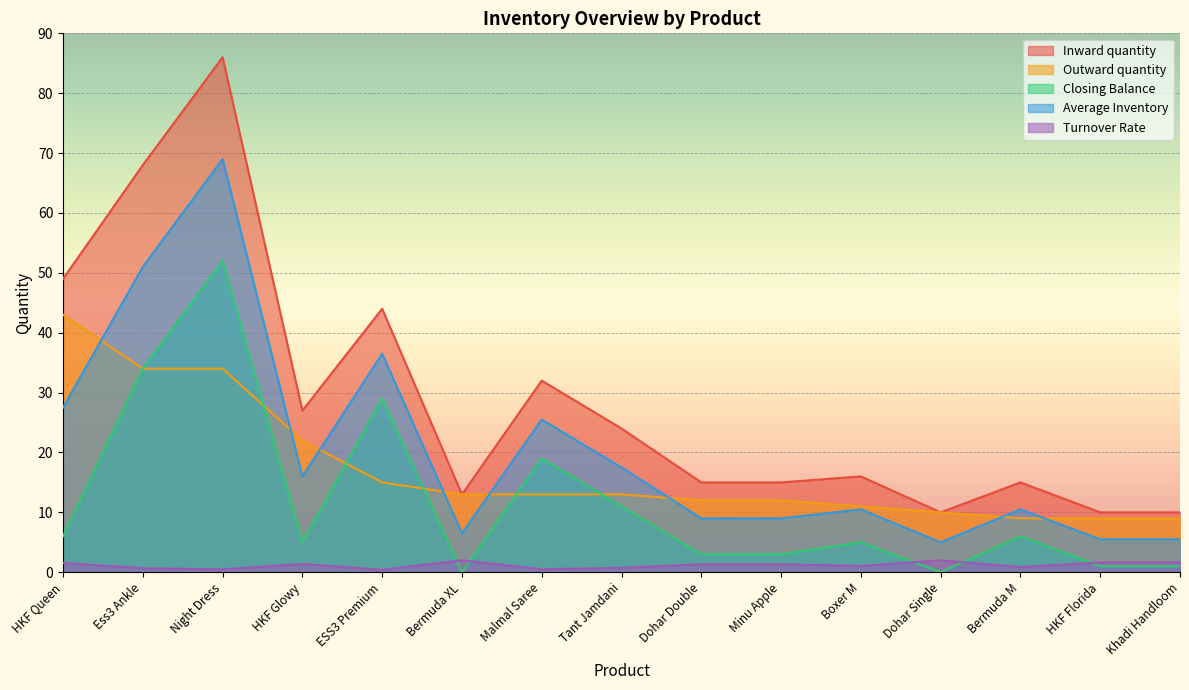

What is the average value of the Average Inventory series?

20.3